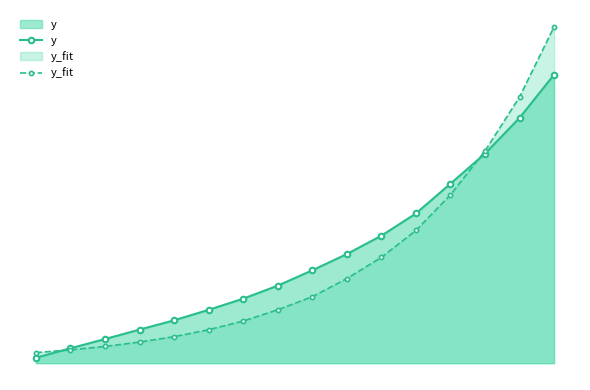

What is the sum of all y_fit values?

7800.6